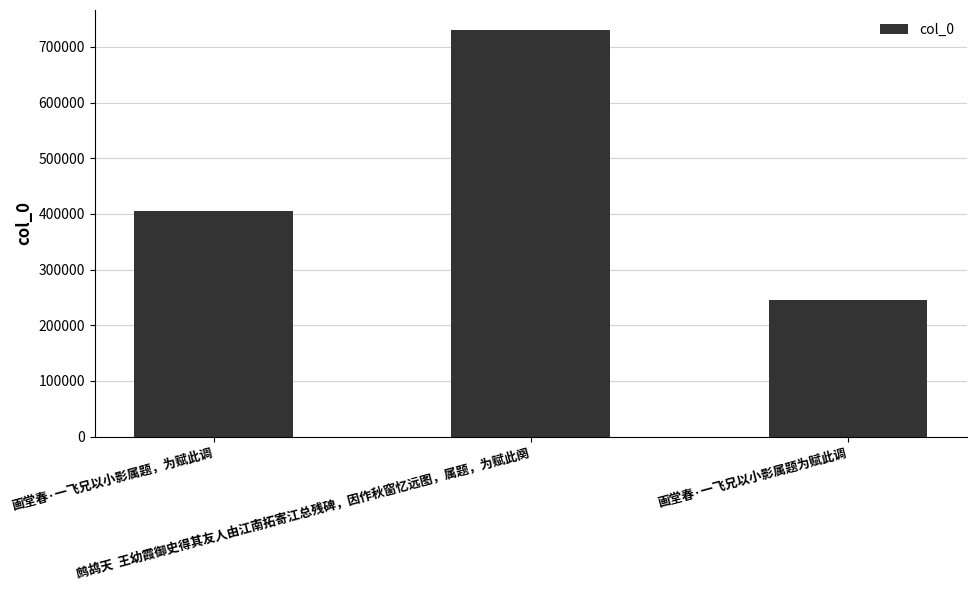

What is the difference between the maximum and minimum values?

484015